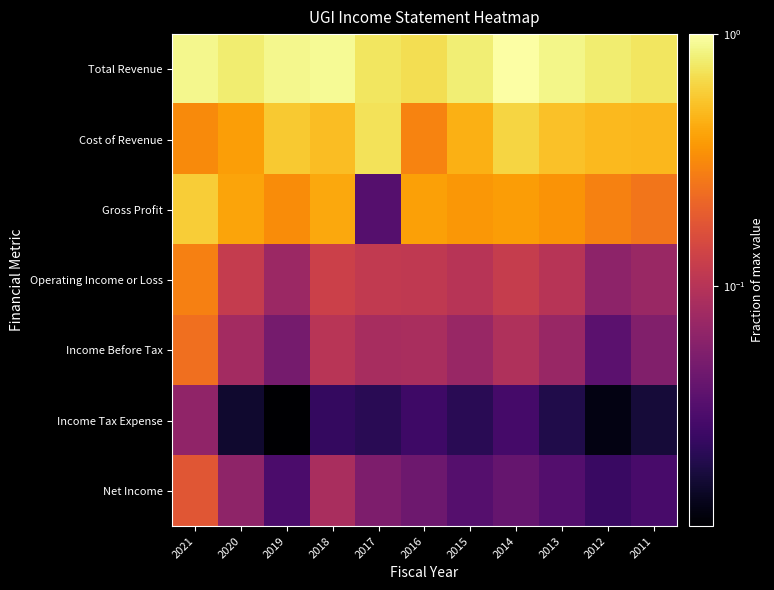

What is the total value across all series at 2021?

2.6